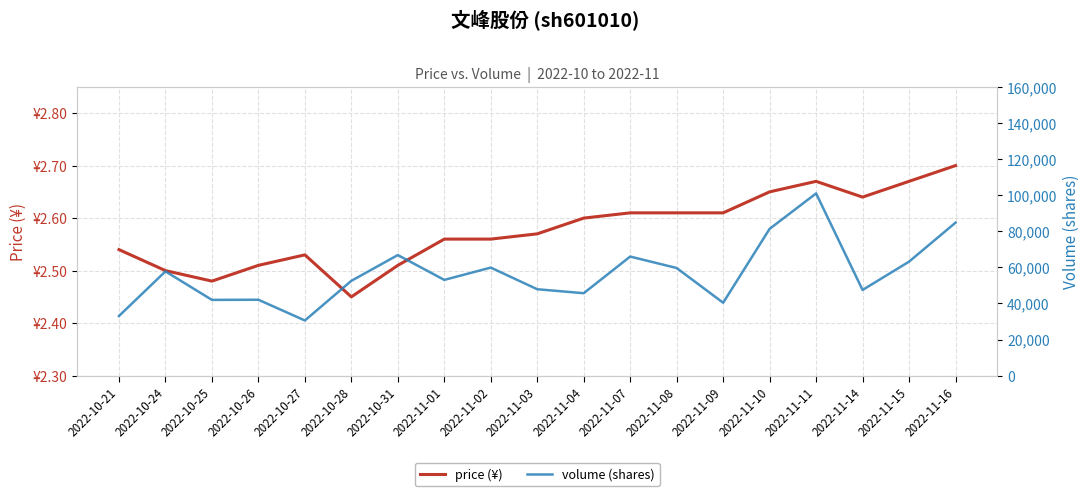

At which label does volume reach its peak?

2022-11-11